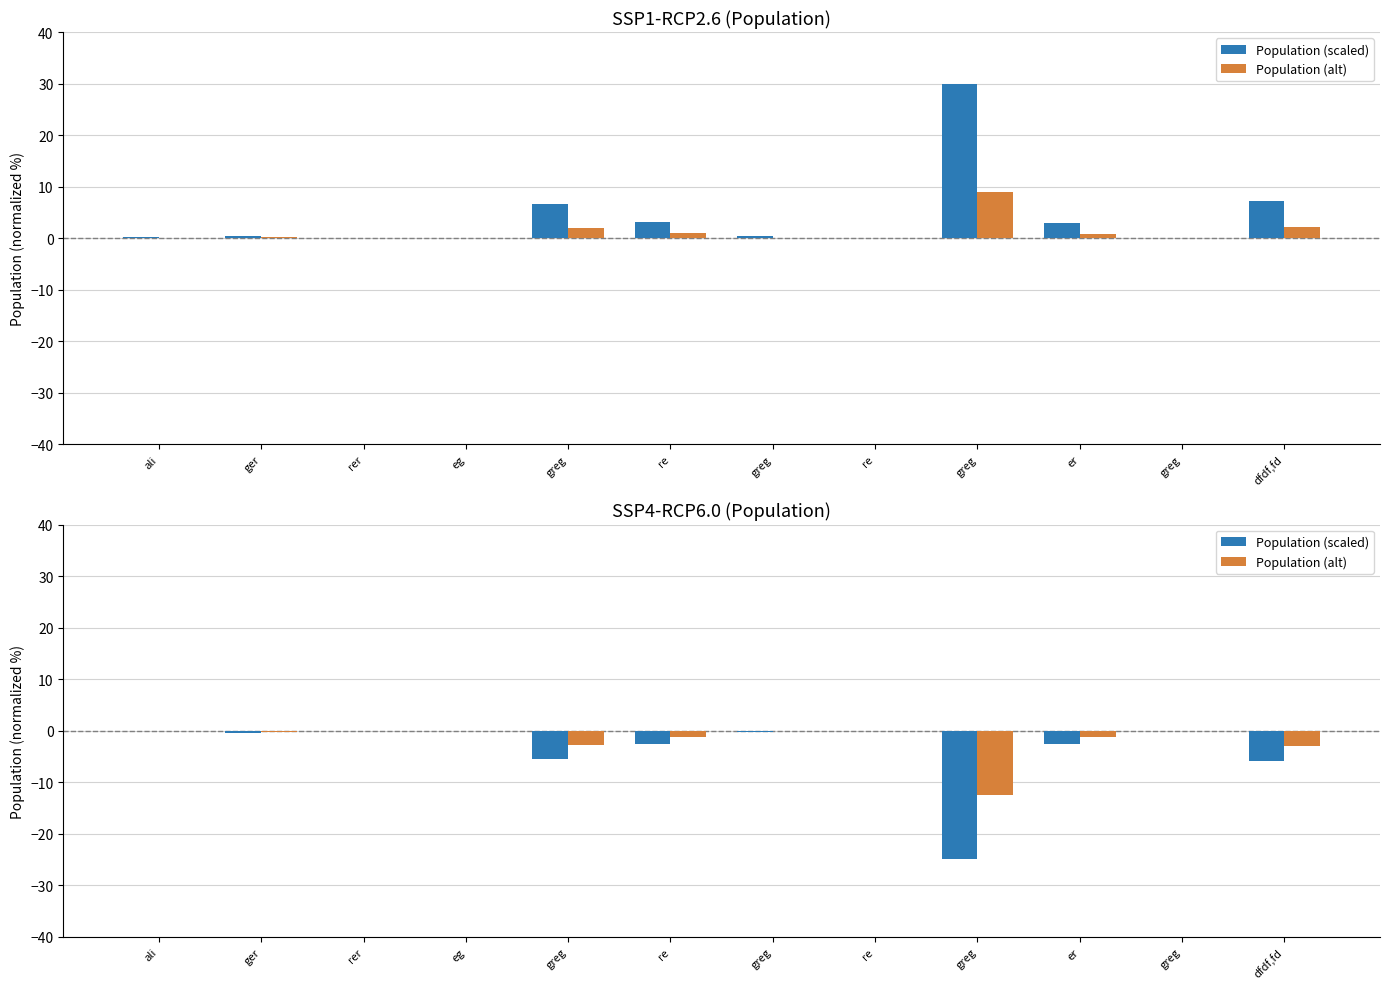

At how many categories does at least one series exceed -11?

11